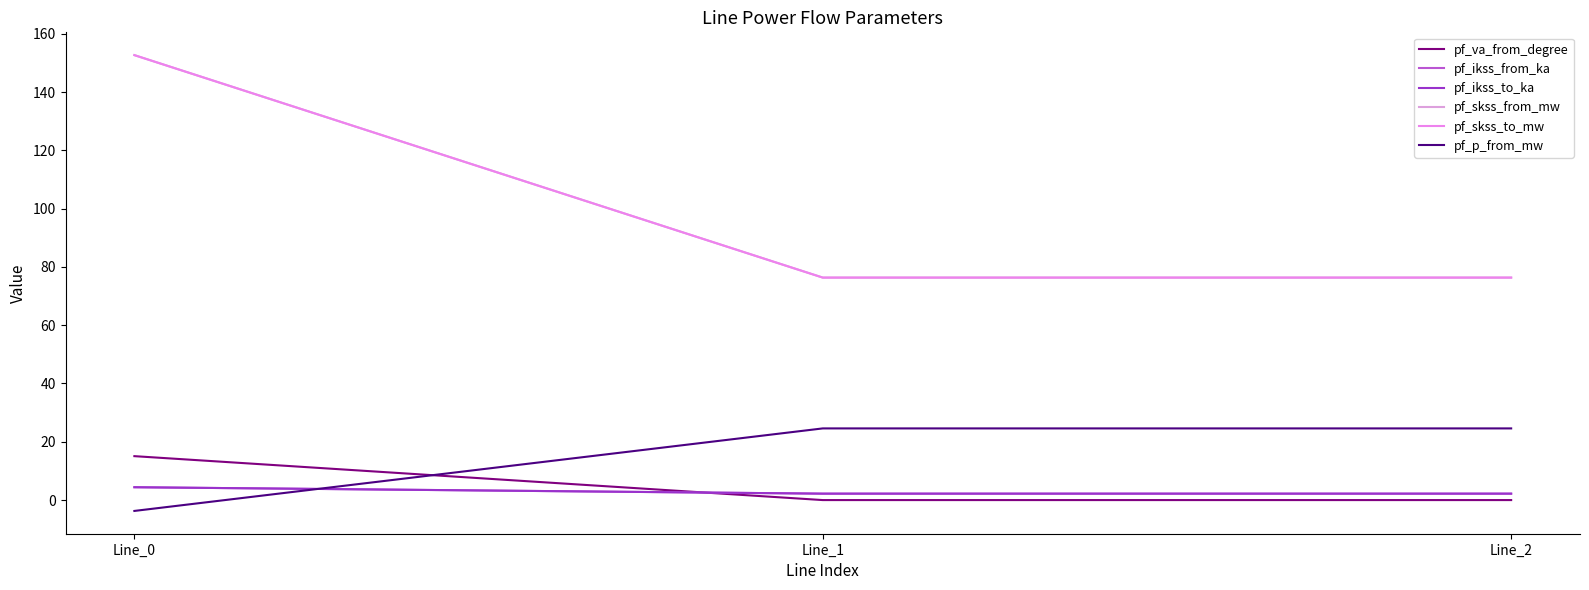

What is the average value of the pf_p_from_mw series?

15.2